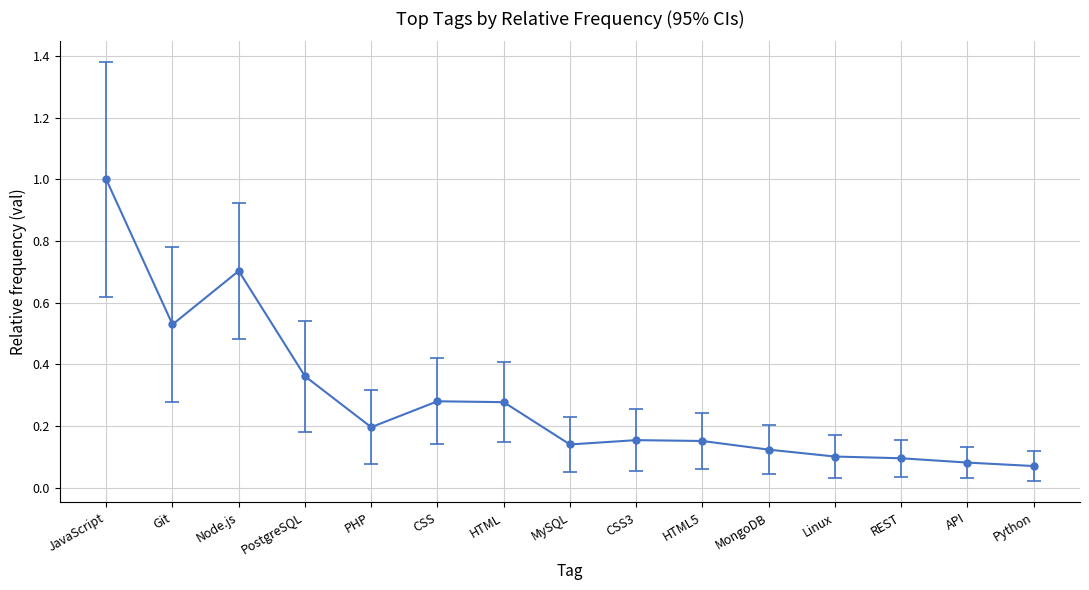

What position from the right is PostgreSQL?

12